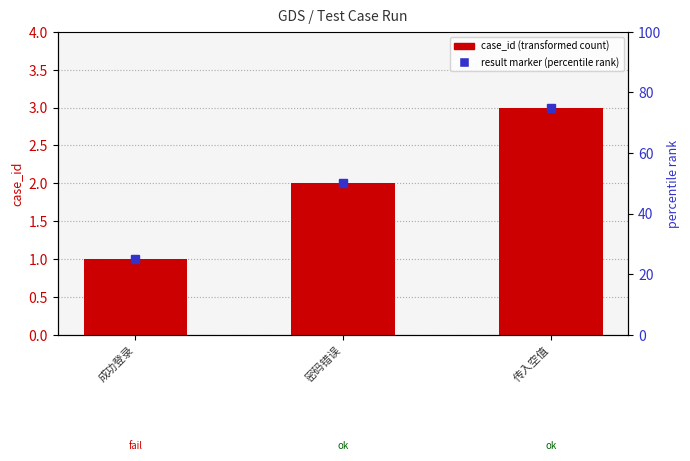

List the labels in order of value, smallest first.

成功登录, 密码错误, 传入空值